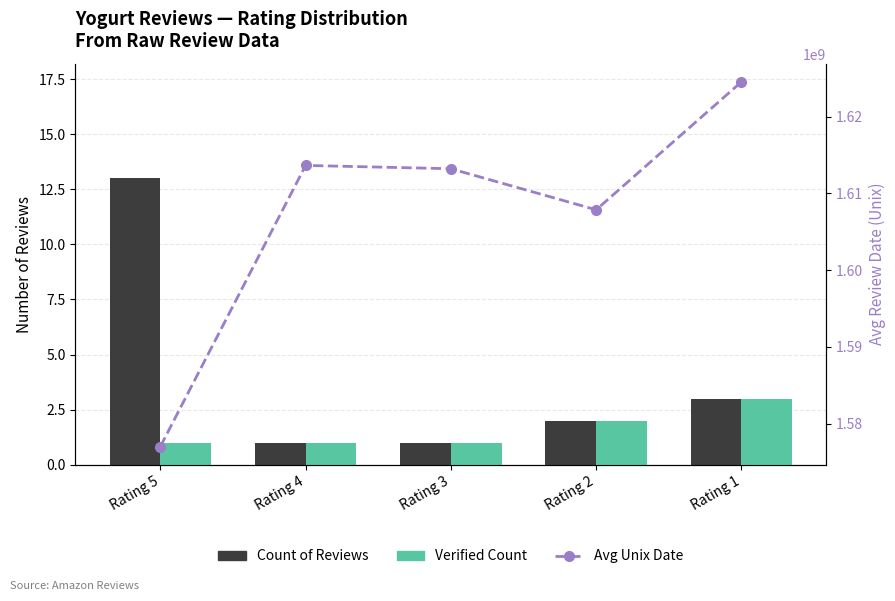

Rank the series at Rating 4 from highest to lowest value.

Avg Unix Date, Count of Reviews, Verified Count